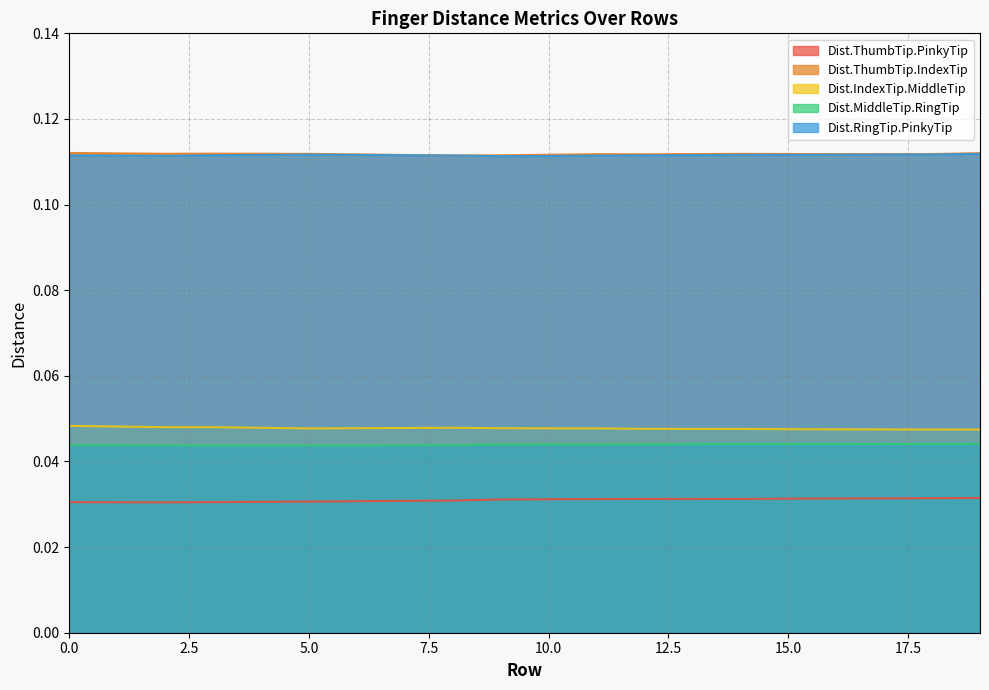

Count the Dist.ThumbTip.IndexTip values in the range 0 to 1.

20